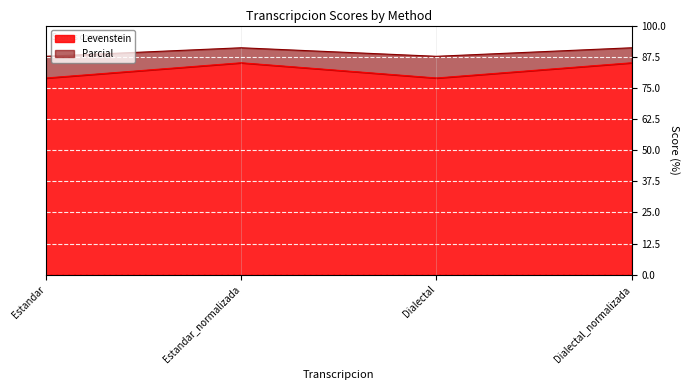

Does the chart display data point markers on the line(s)?

No